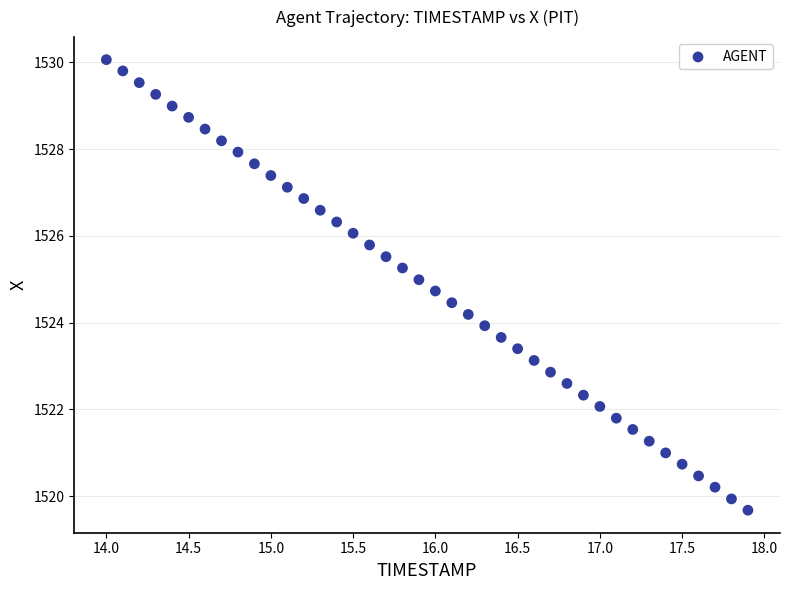

What is the range of Y values (max minus min)?

10.4